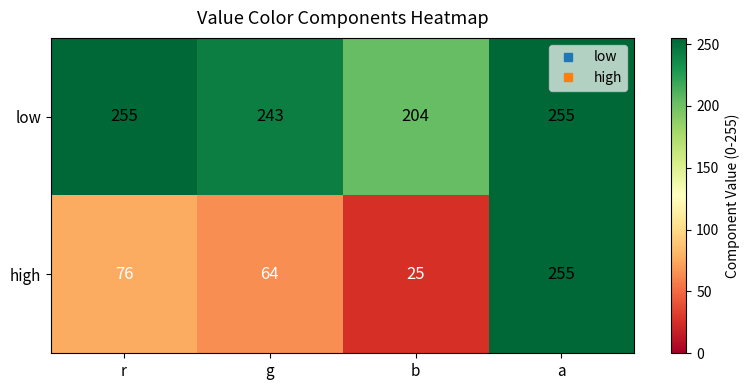

What is the minimum value shown in the chart?

25